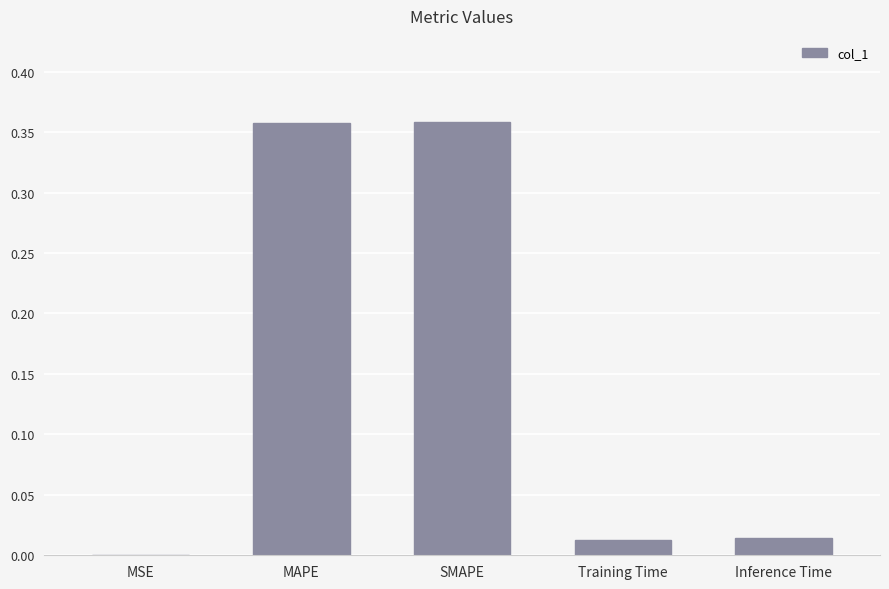

What is the average value?

0.1